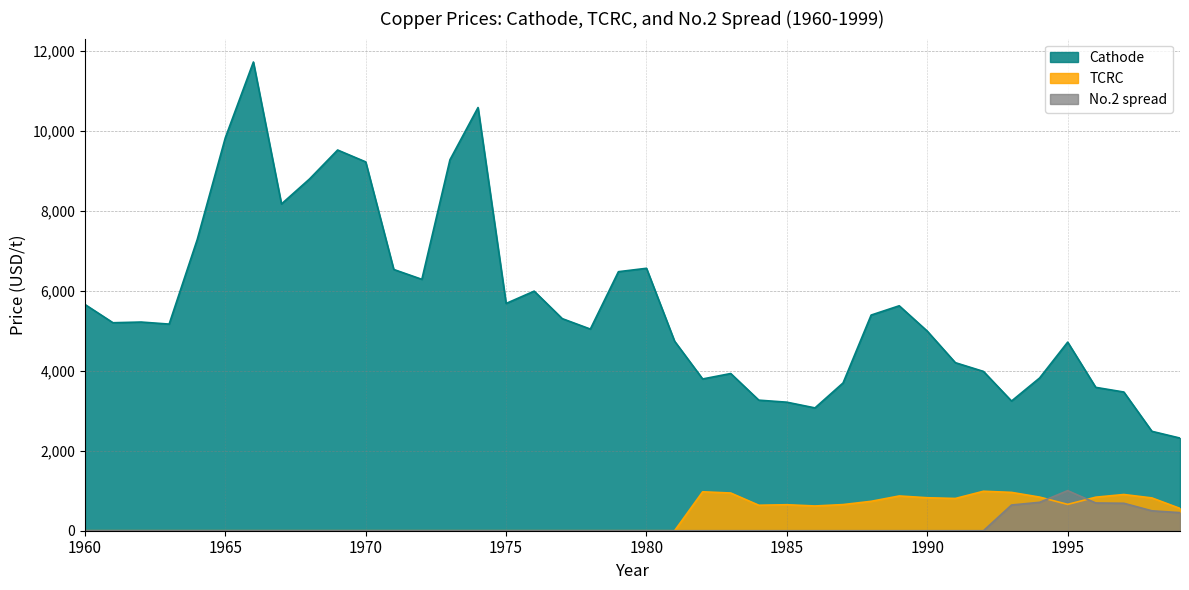

In Cathode, how many points are lower than both neighbors (excluding endpoints)?

9